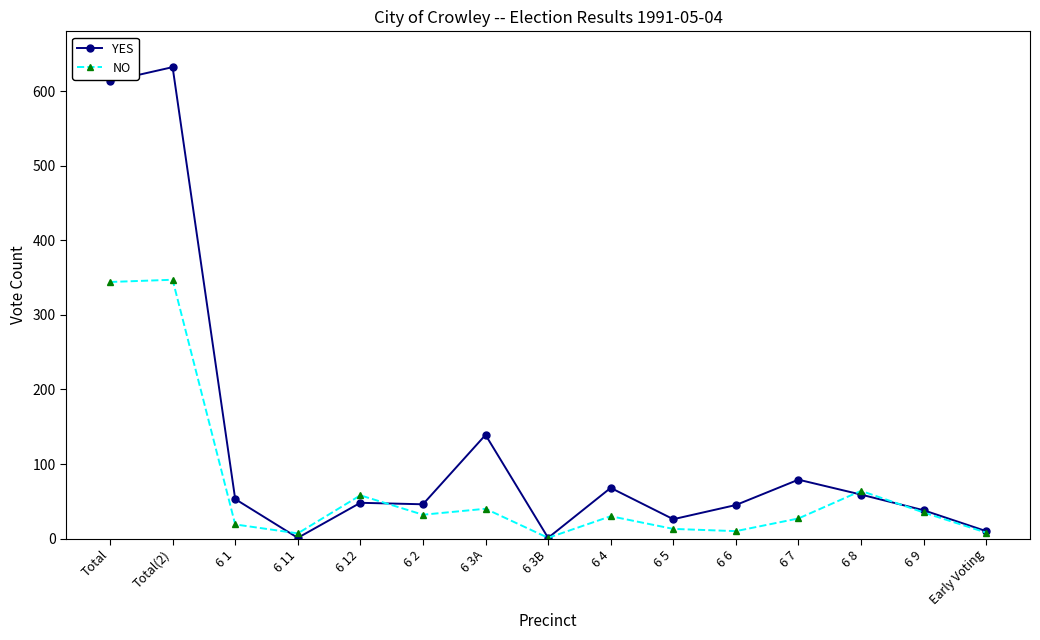

What is the highest value of the NO series?

347